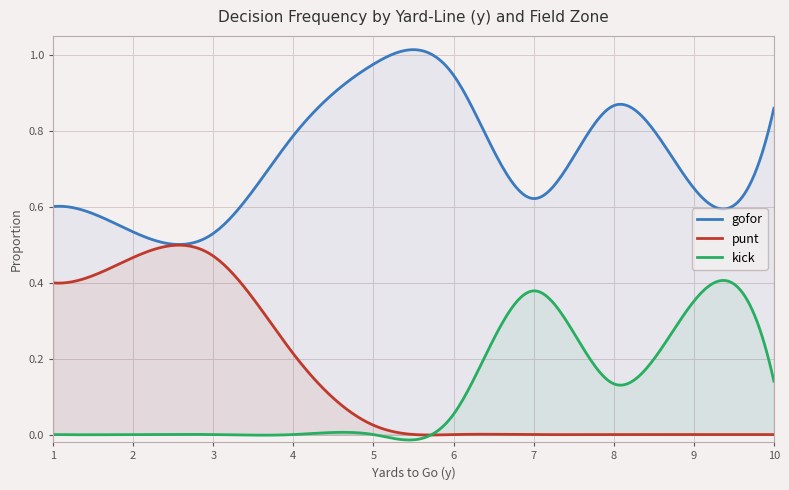

At how many categories does at least one series exceed 0?

300